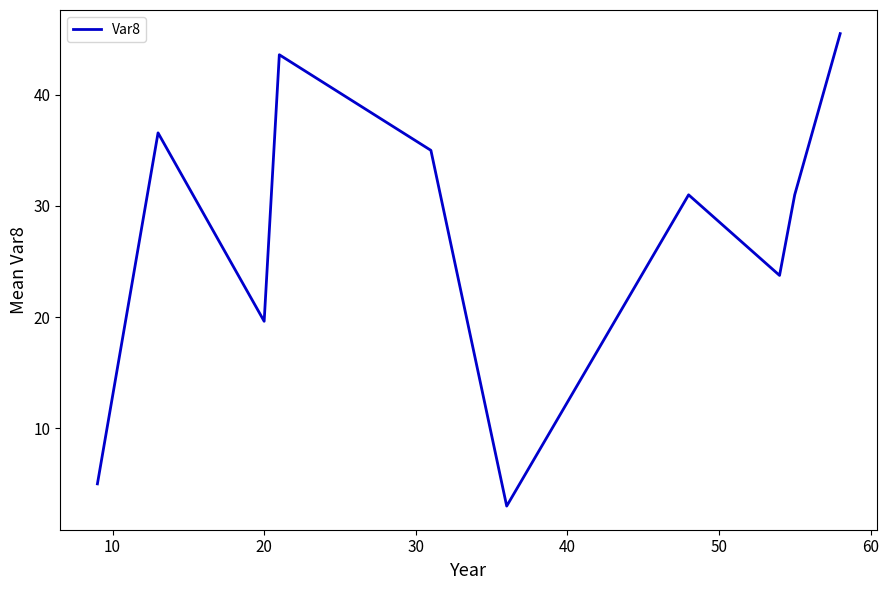

What is the maximum value shown in the chart?

45.5